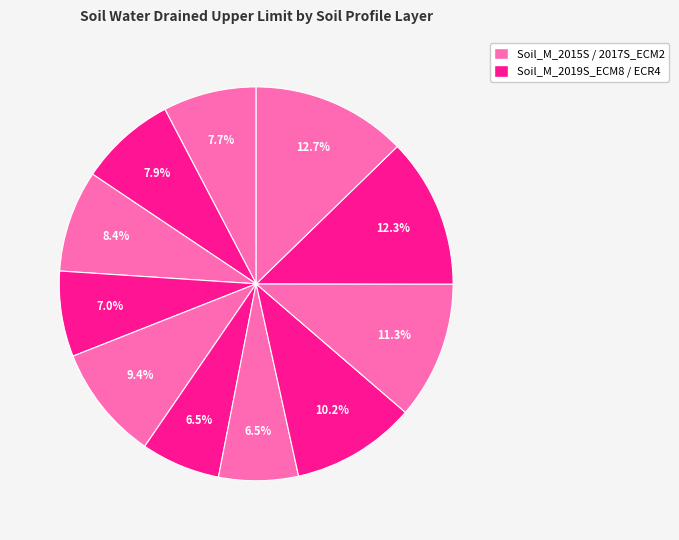

Count the number of slices in the pie.

11